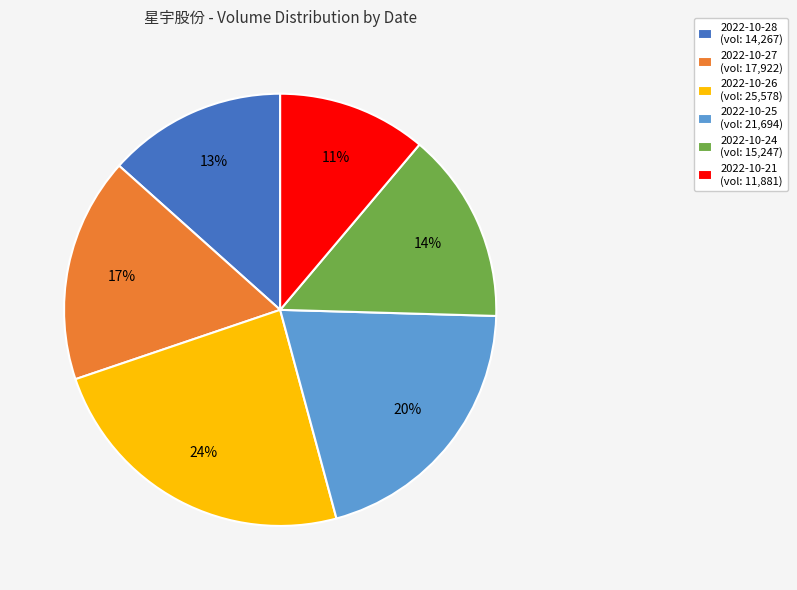

What is the largest slice in the pie chart?

2022-10-26